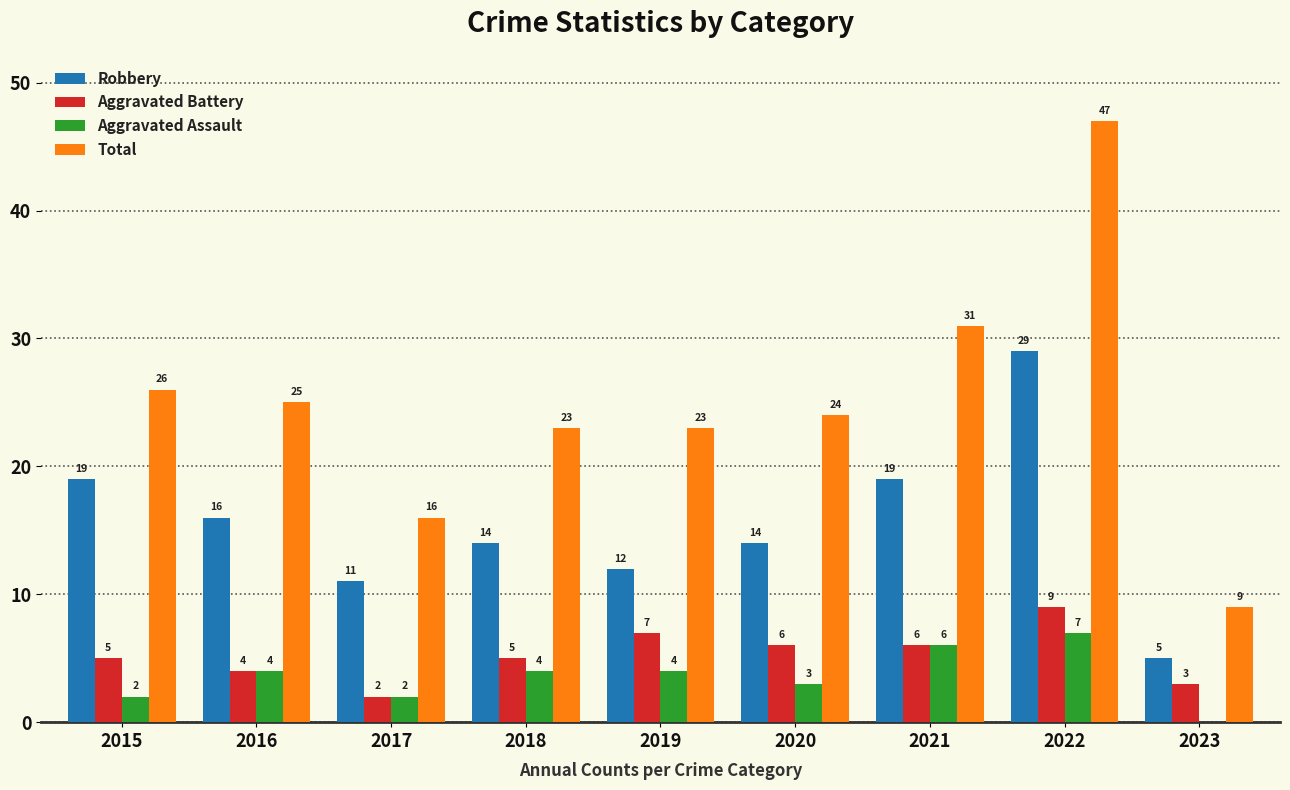

What is the sum of all Robbery values?

139